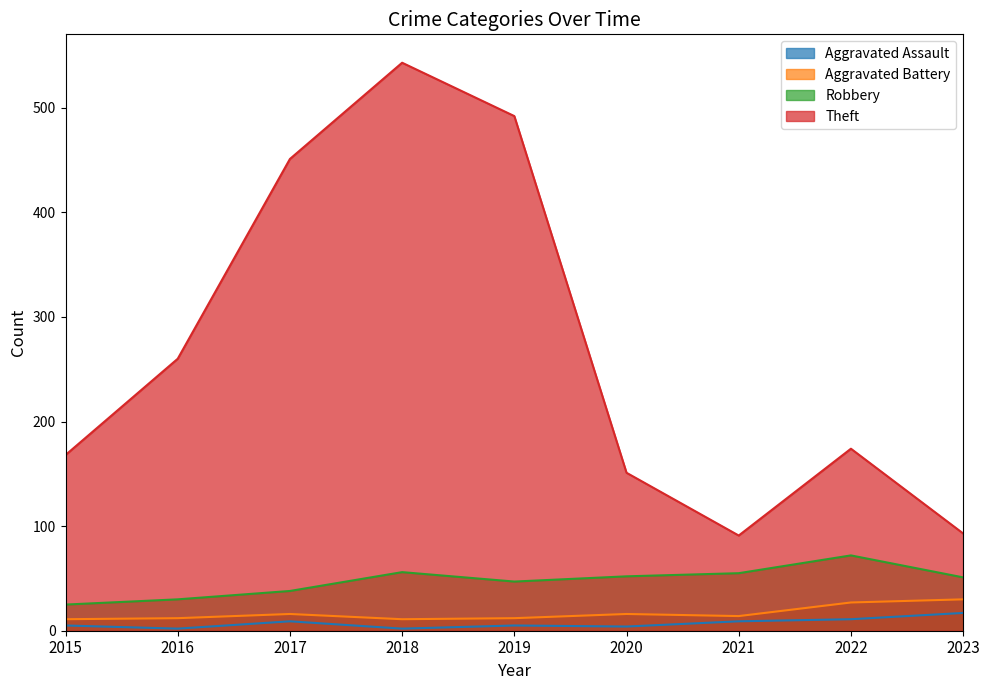

At which category is the sum across all series the highest?

2018